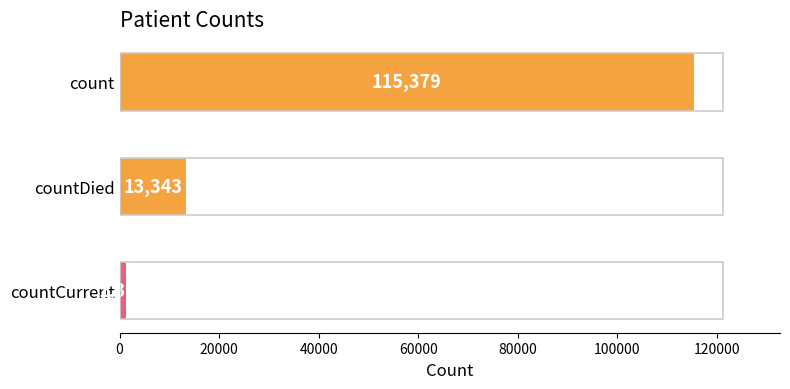

Reading bottom to top, what are all the values shown in this chart?

countCurrent=1383	countDied=13343	count=115379